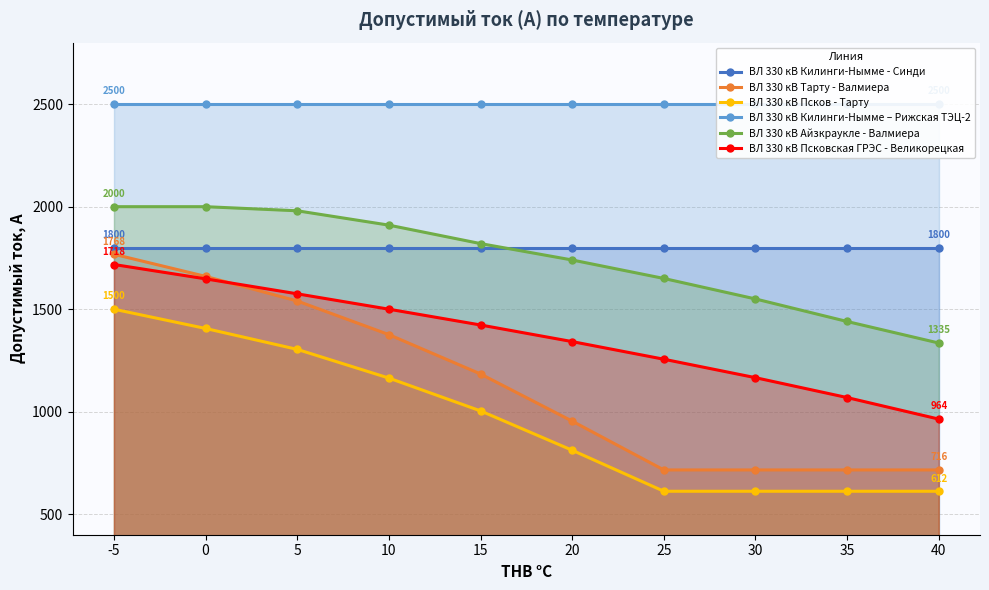

True or false: ВЛ 330 кВ Псковская ГРЭС - Великорецкая has a value of 1342 at 20.

True